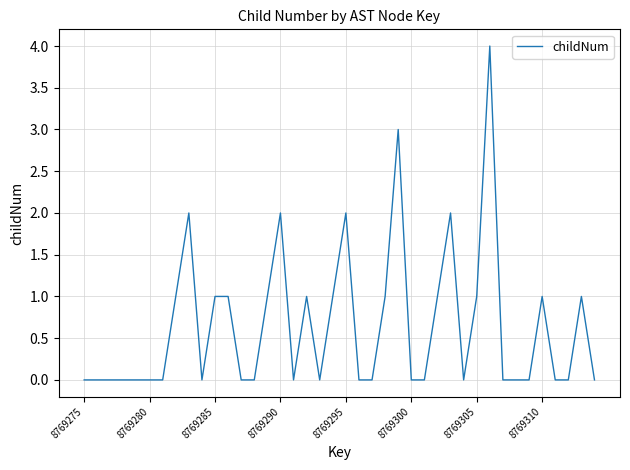

What is the maximum value shown in the chart?

4